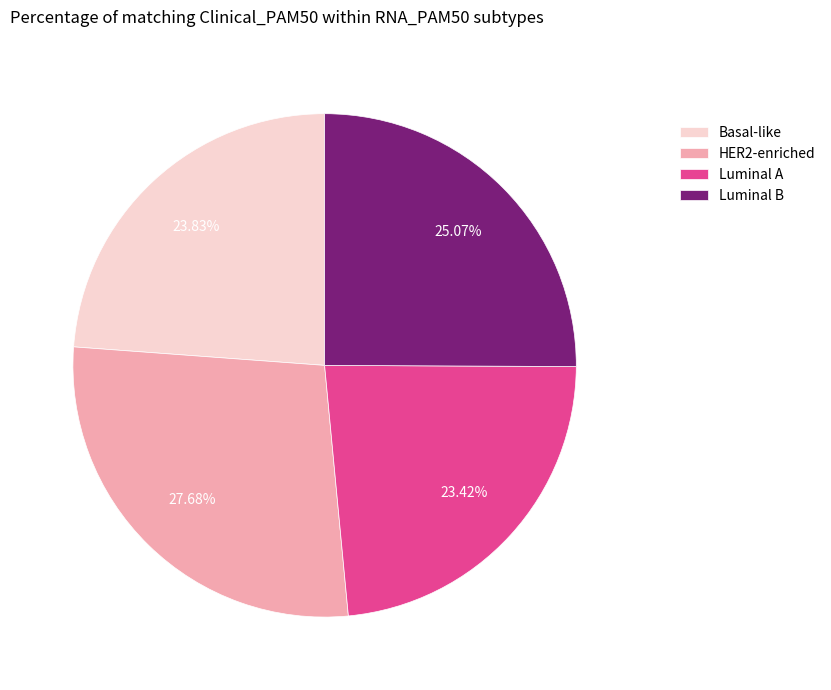

How many segments does this pie chart have?

4